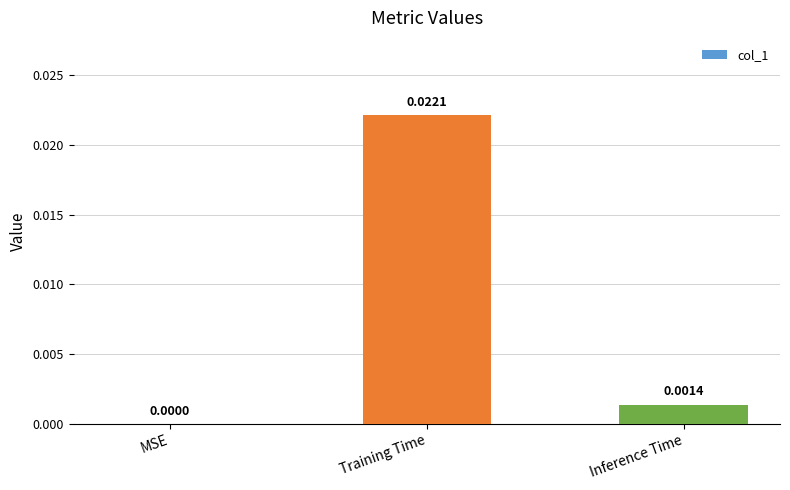

At which category does the chart reach its peak across all series?

Training Time